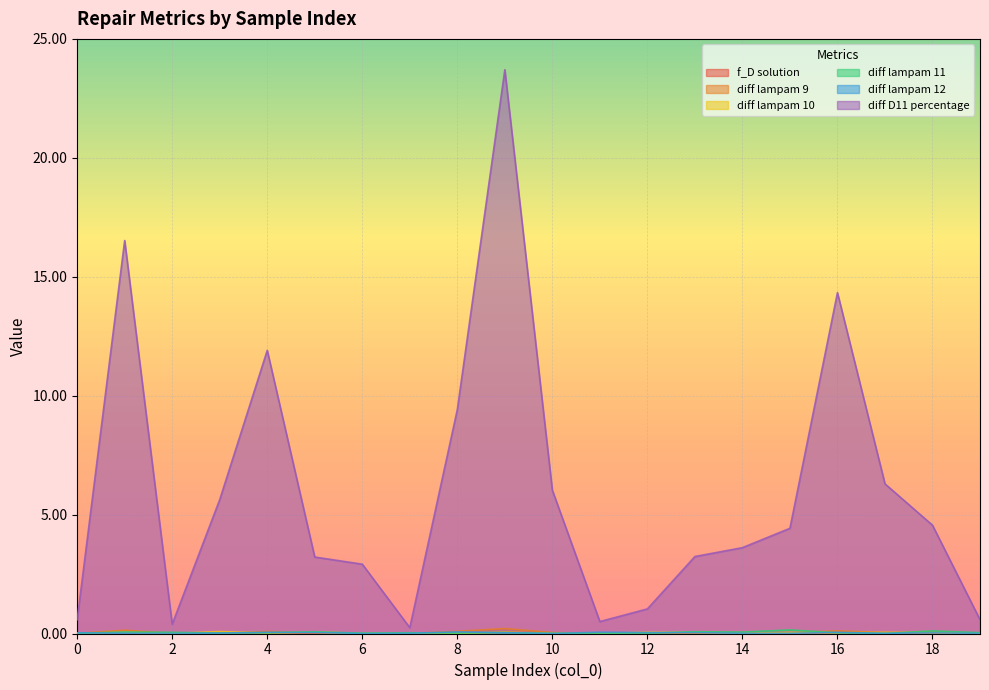

Where do f_D solution and diff lampam 9 first cross each other?

2 and 3